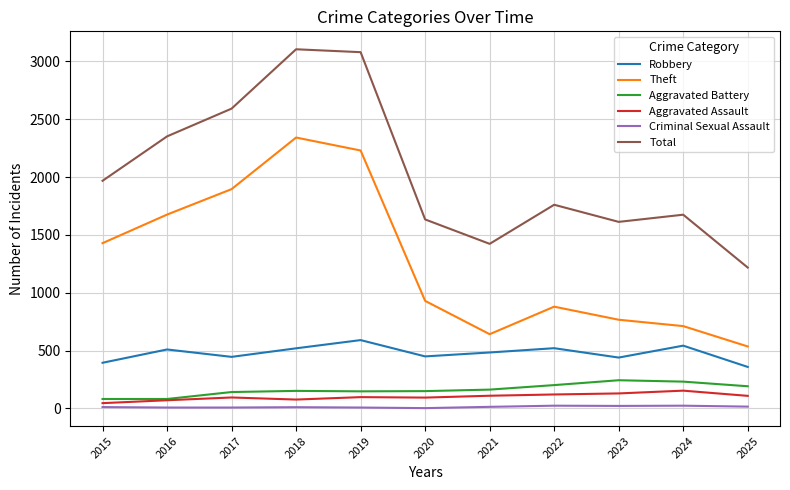

What is the difference between the highest and lowest values at 2021?

1409